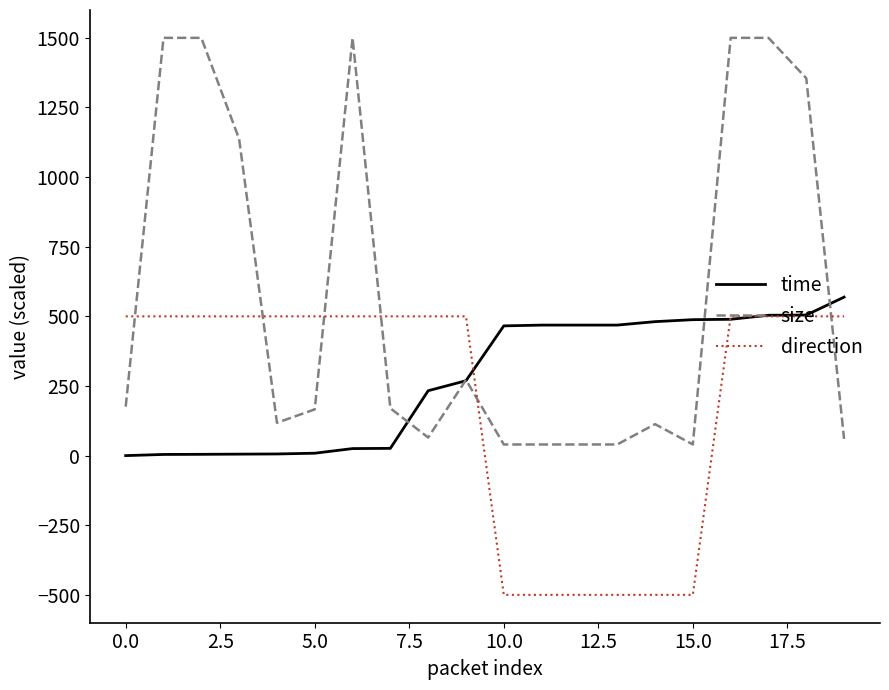

How many values in the direction series are below 500?

6